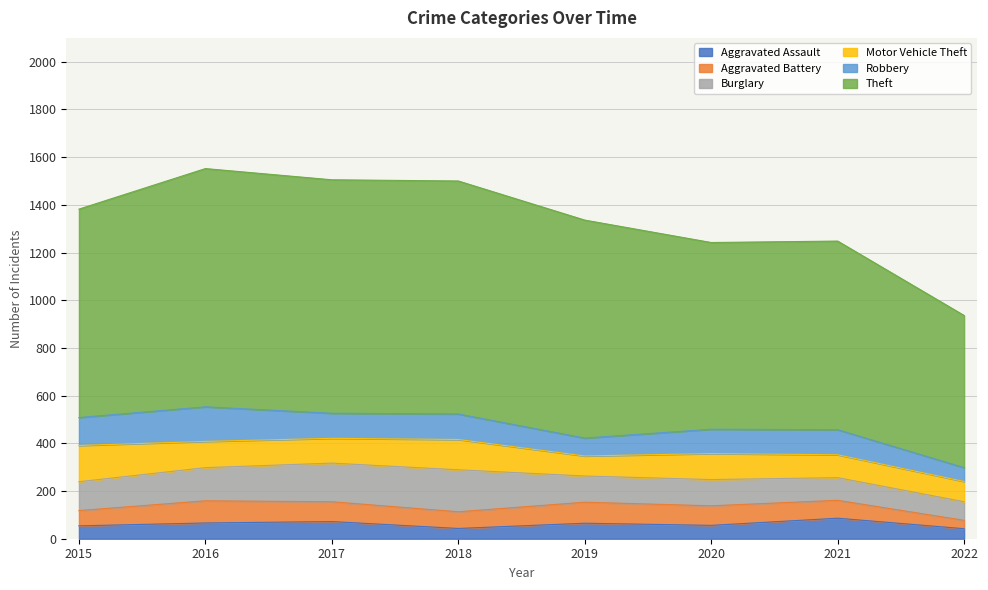

What is the difference between the highest and lowest values at 2021?

716